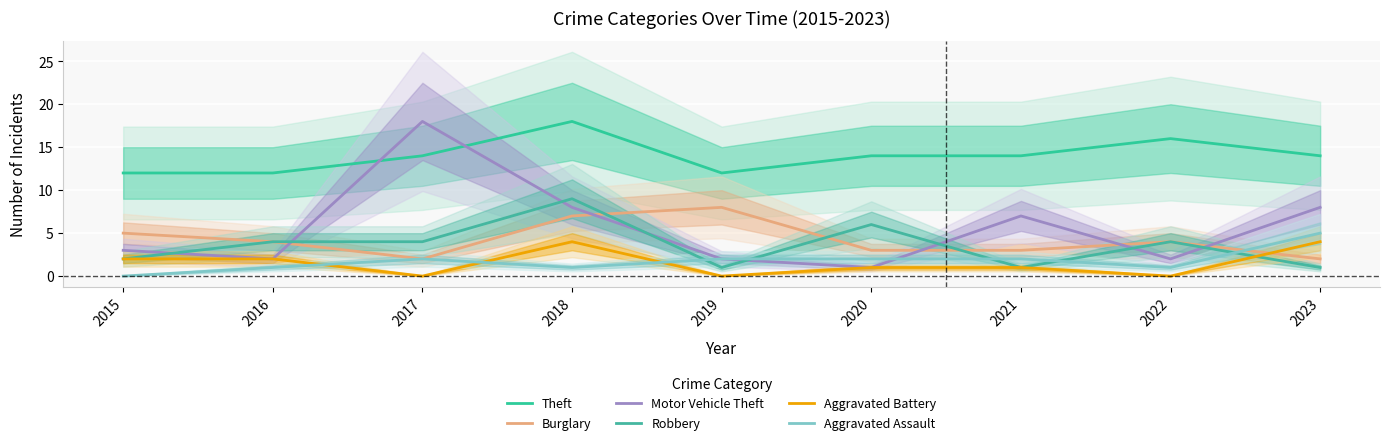

Rank the series at 2016 from lowest to highest value.

Aggravated Assault, Motor Vehicle Theft, Aggravated Battery, Burglary, Robbery, Theft